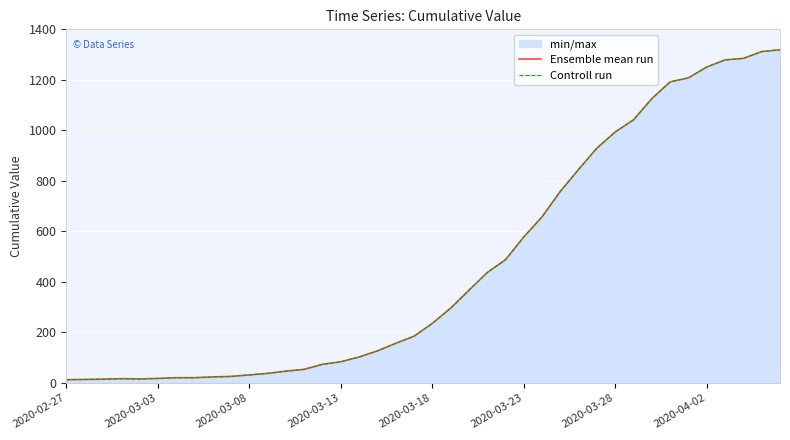

Which series has the largest total across all categories?

Ensemble mean run